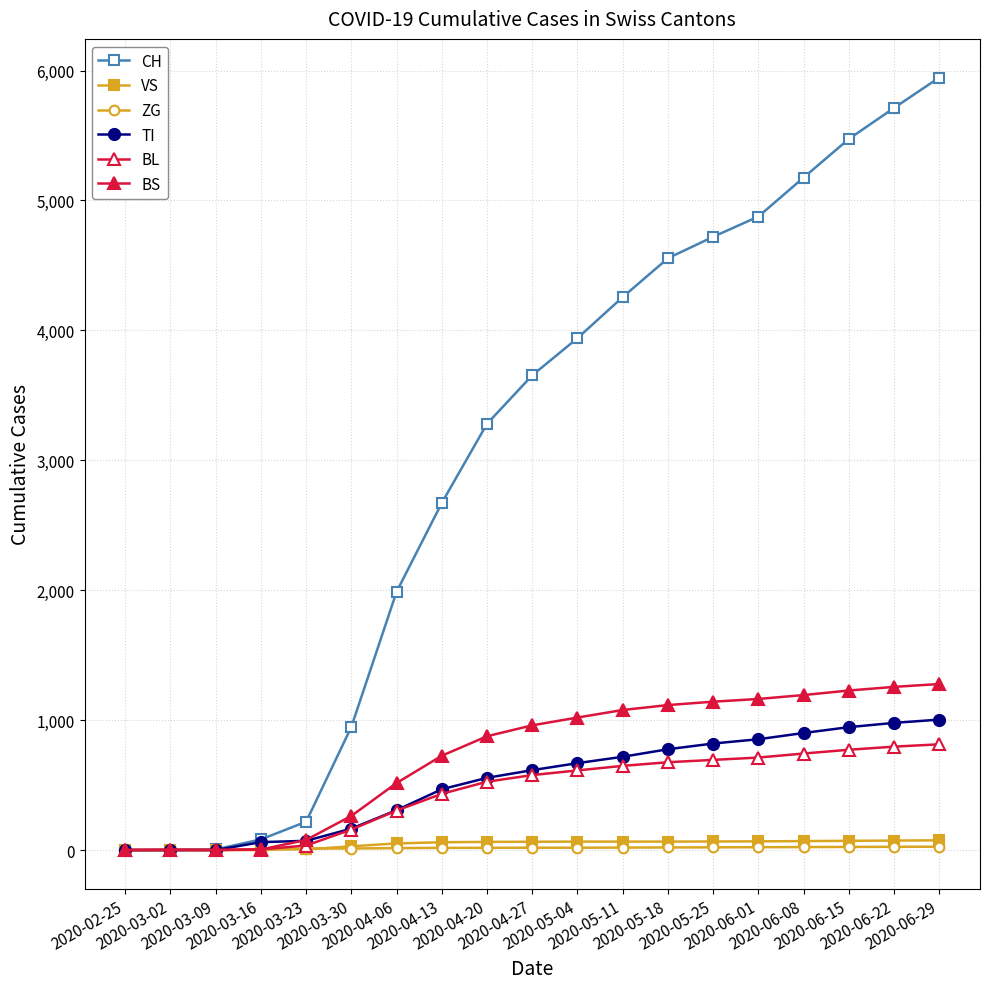

Count the number of categories in the chart.

19